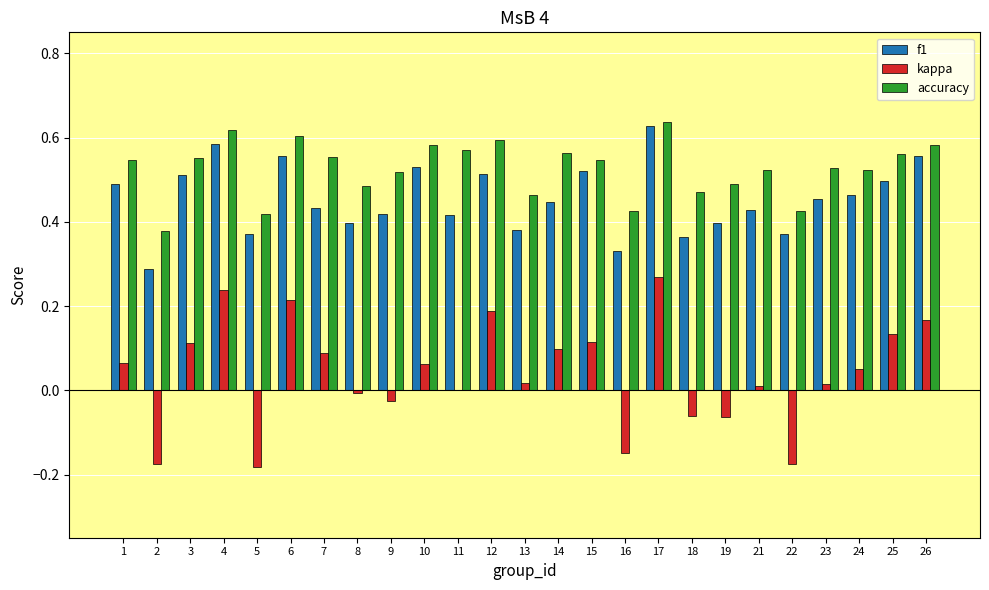

Is it true that kappa equals 0.3 at 6?

False